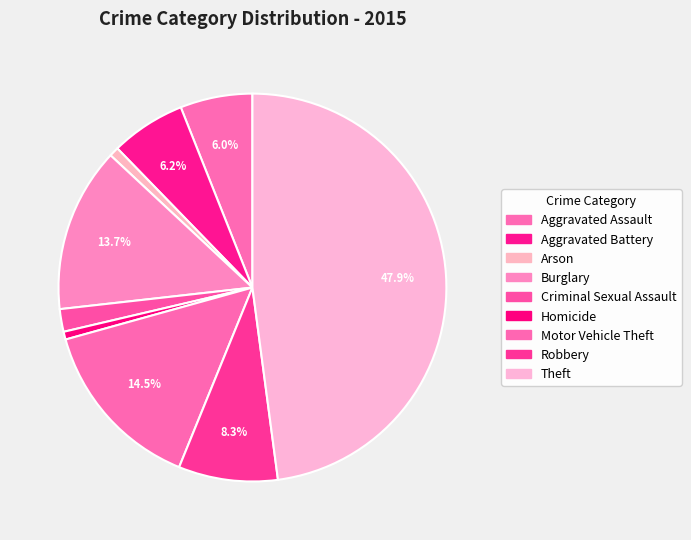

Is there a majority slice in this chart?

No